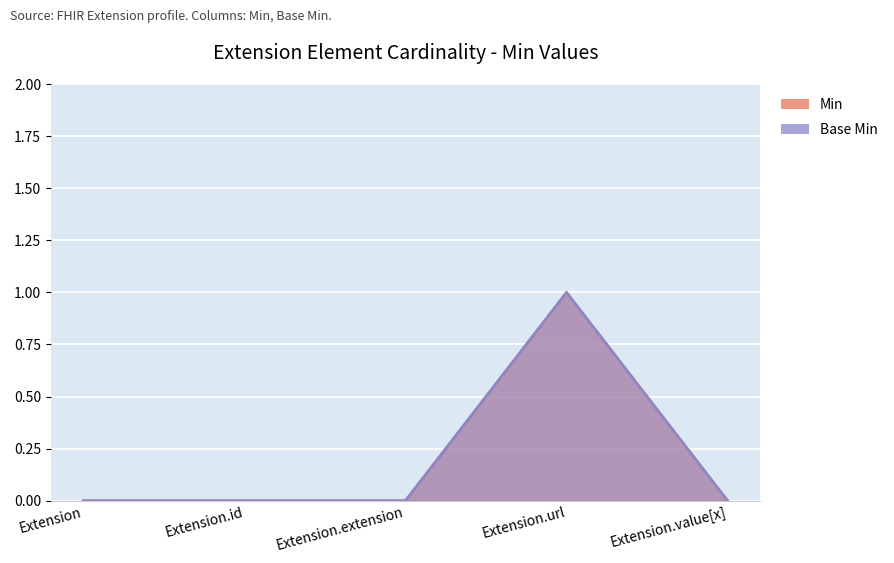

How many data points does each series have?

5